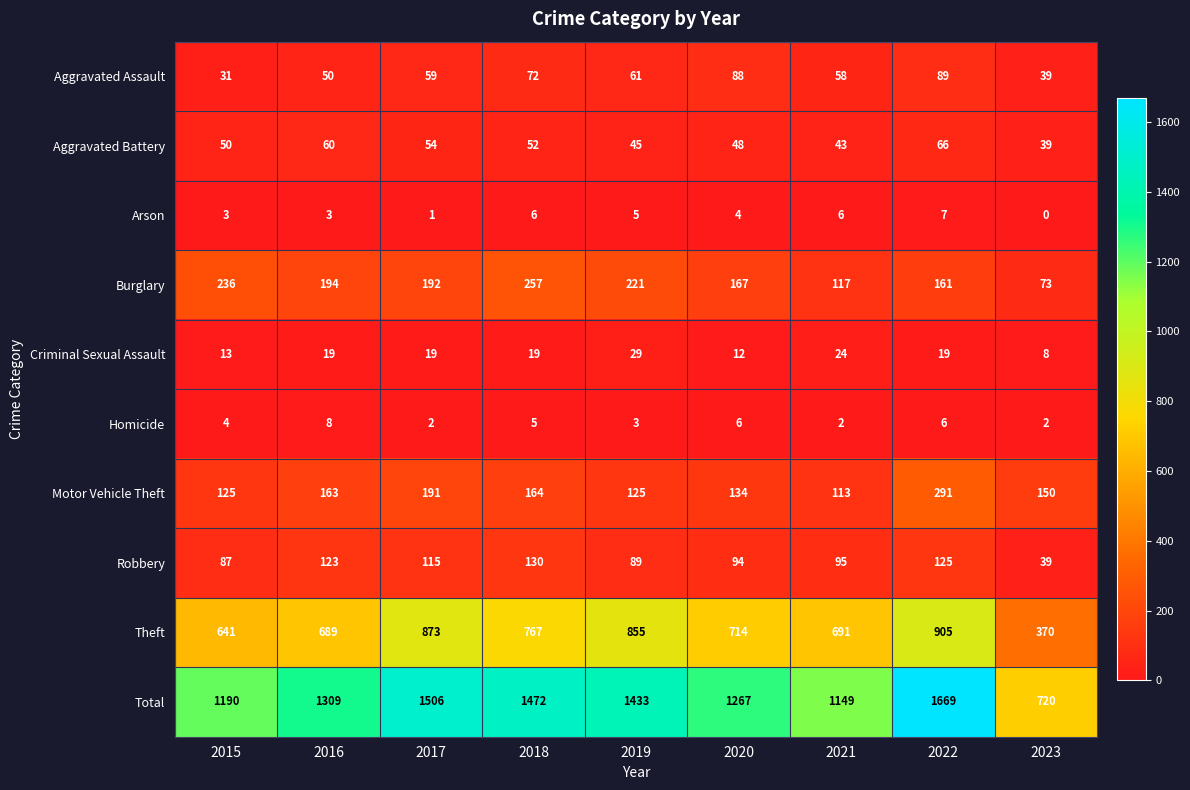

Is it true that Aggravated Assault equals 72 at 2018?

True